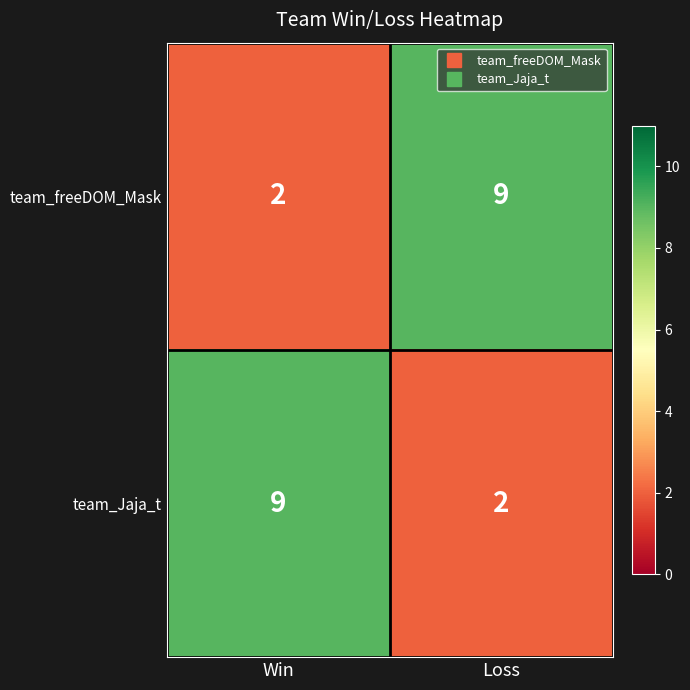

What is the difference between the highest and lowest values at Loss?

7